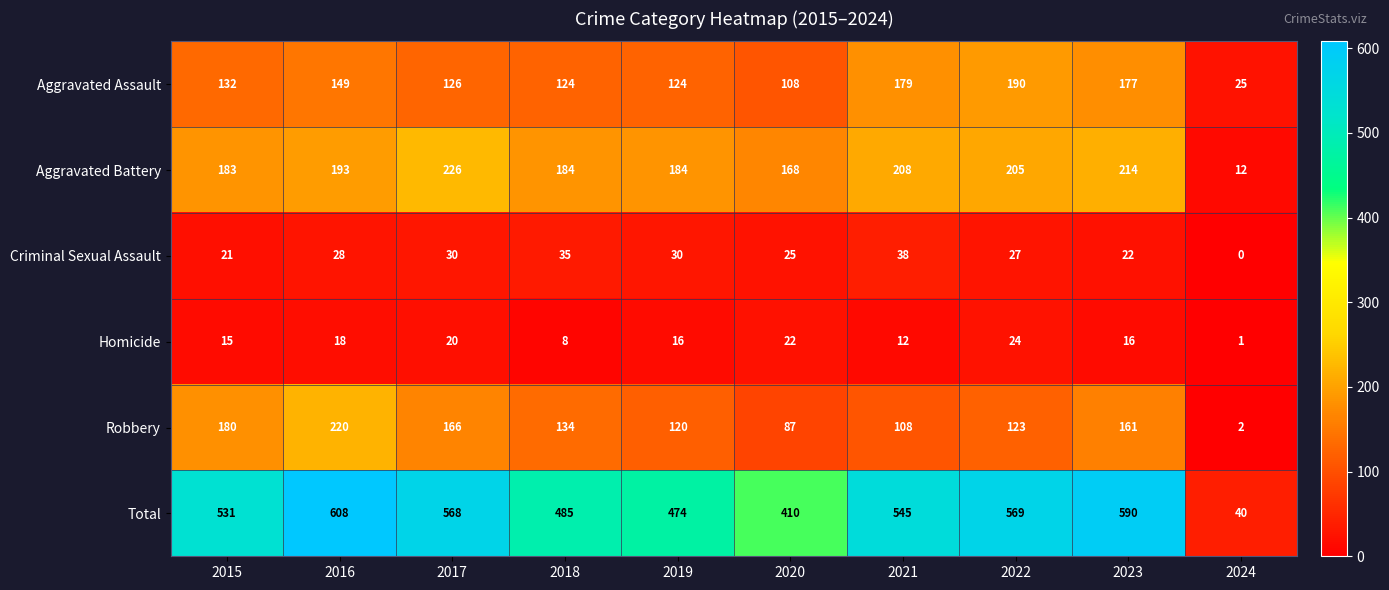

The value of Total at 2021 is 545. True or false?

True